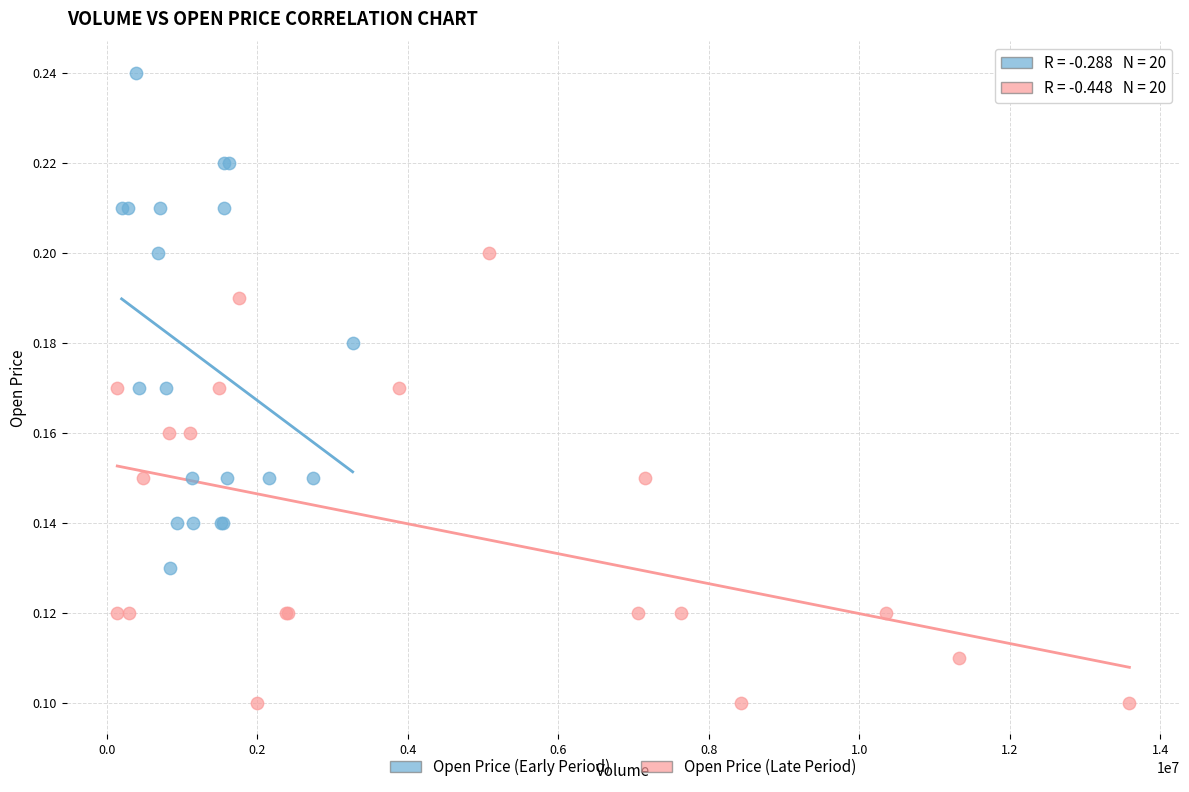

Which series has the widest spread of Y values?

Open Price (Early Period)